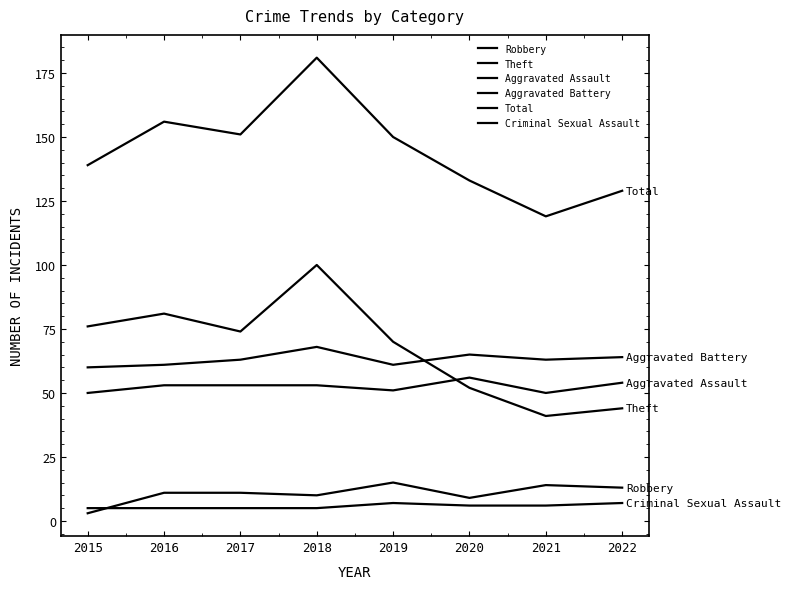

True or false: Total and Criminal Sexual Assault cross at least once.

False